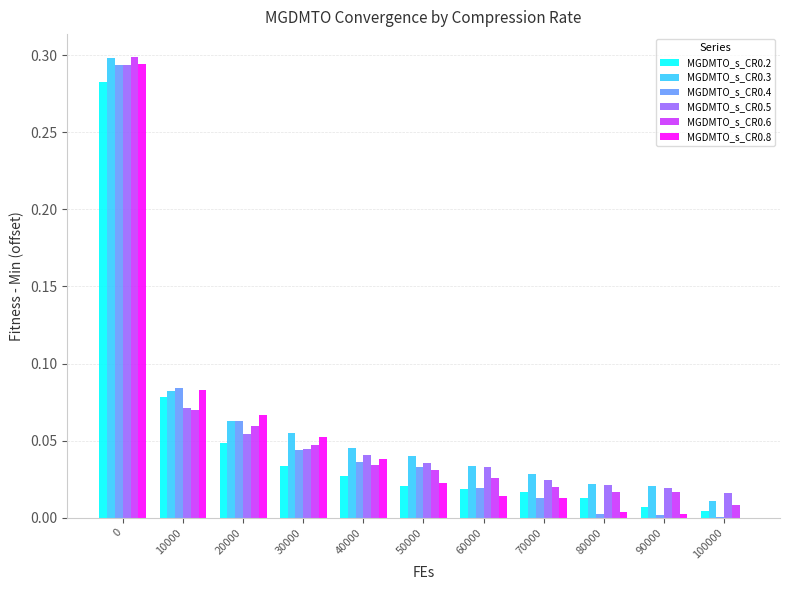

Where is MGDMTO_s_CR0.6 nearest to the value 0?

100000